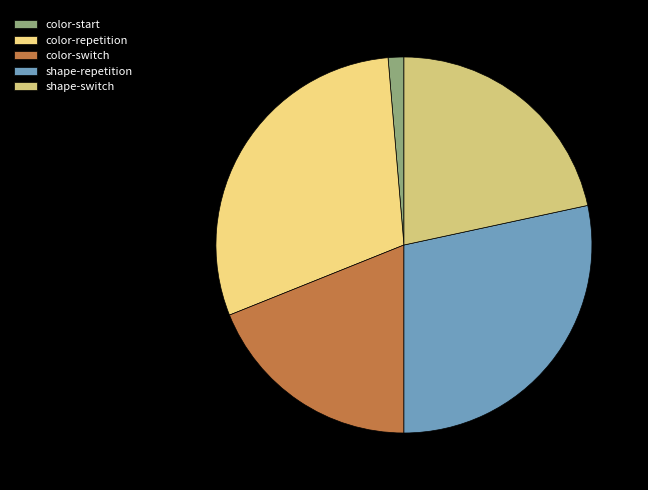

True or false: color-start accounts for 1% of the total.

True